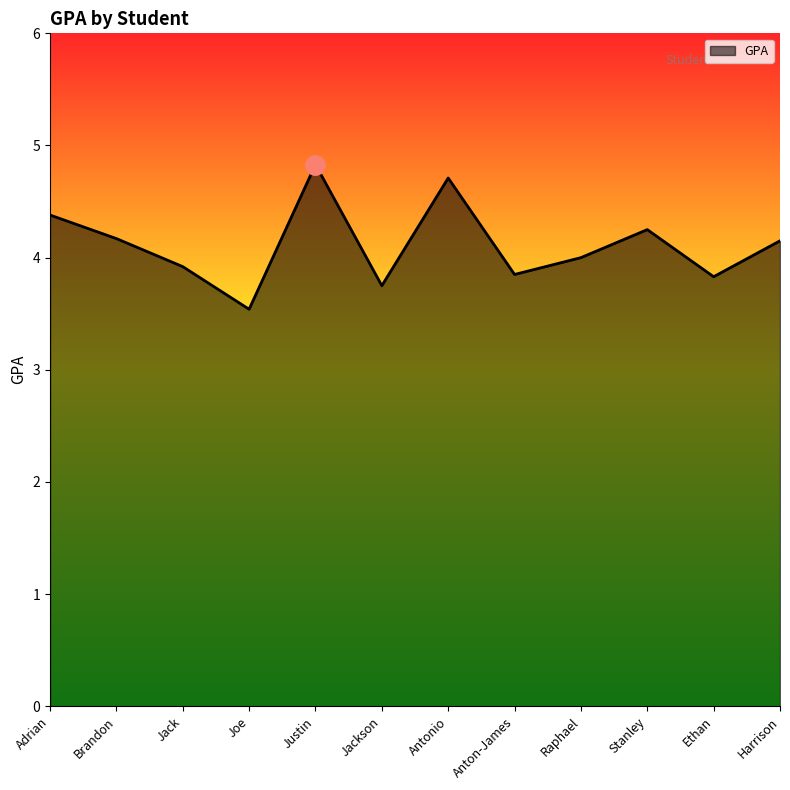

What is the ratio of the value at Raphael to the value at Jack?

1.0